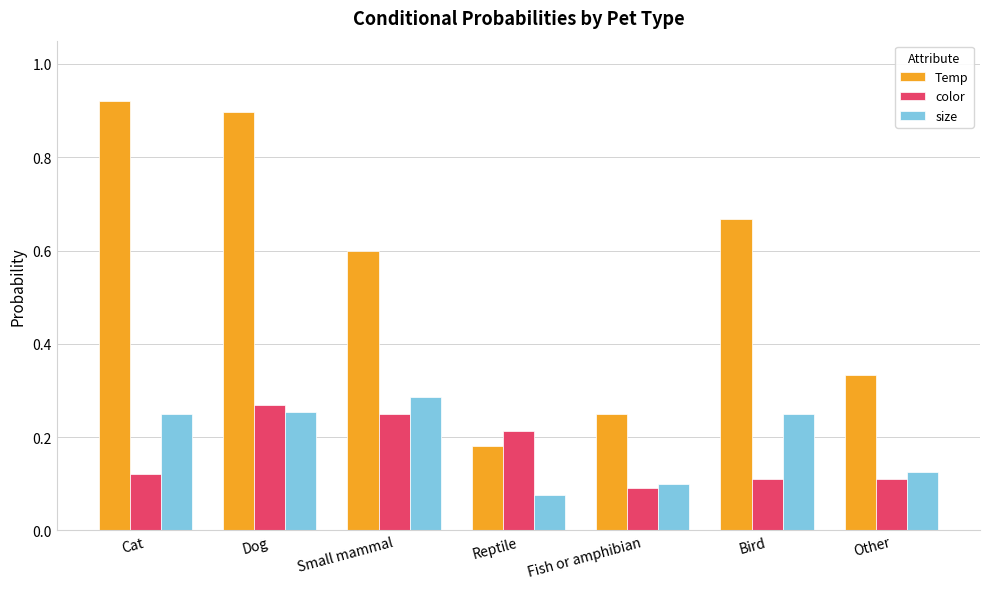

What is the spread (max minus min) of values at Bird?

0.6